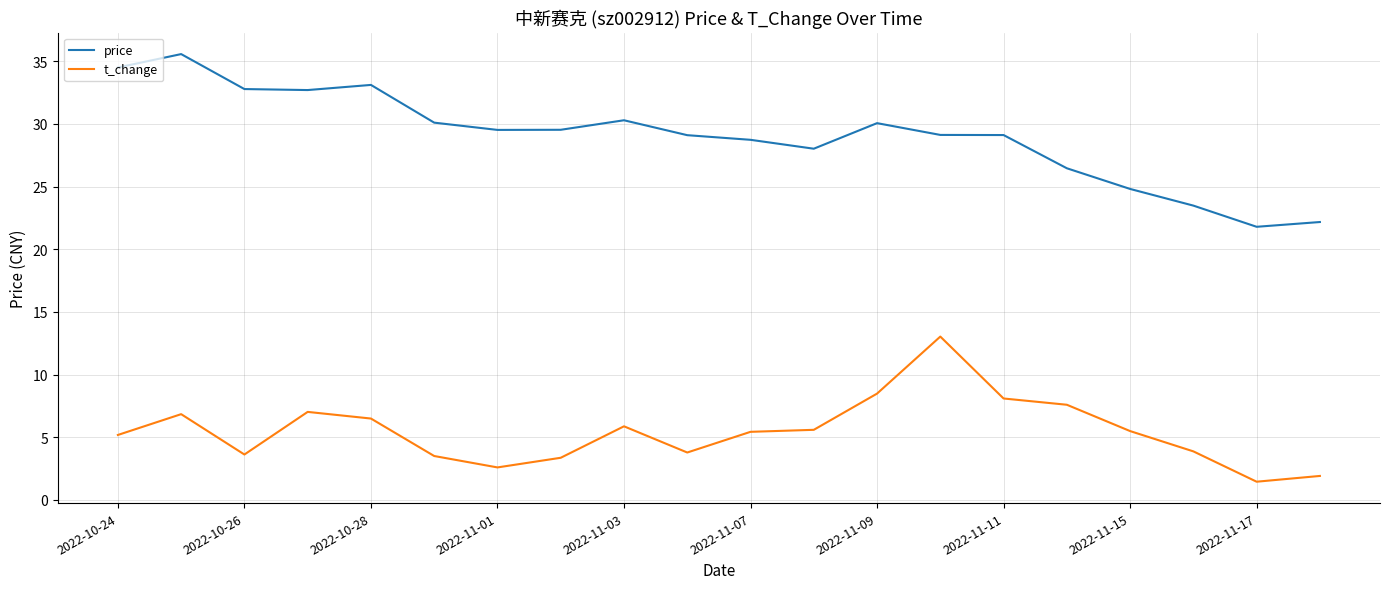

What is the greatest value displayed?

35.6